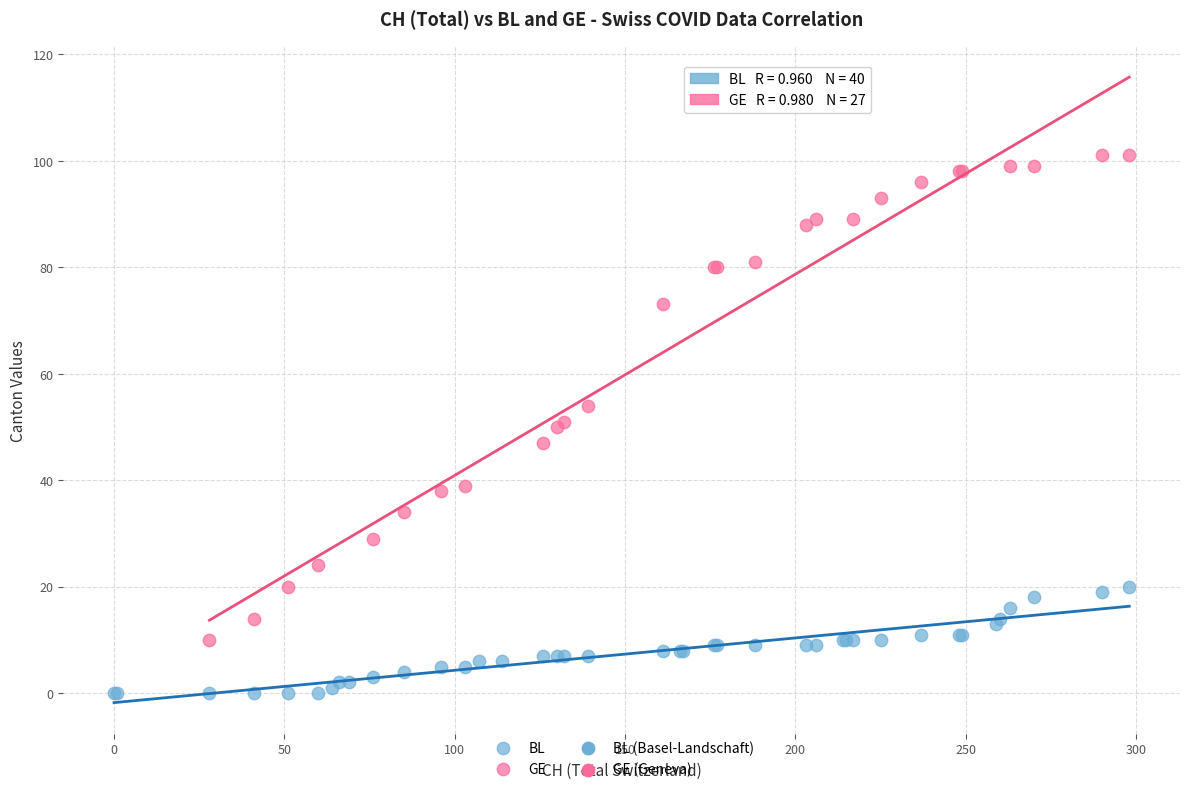

Which series contains the highest Y value?

GE